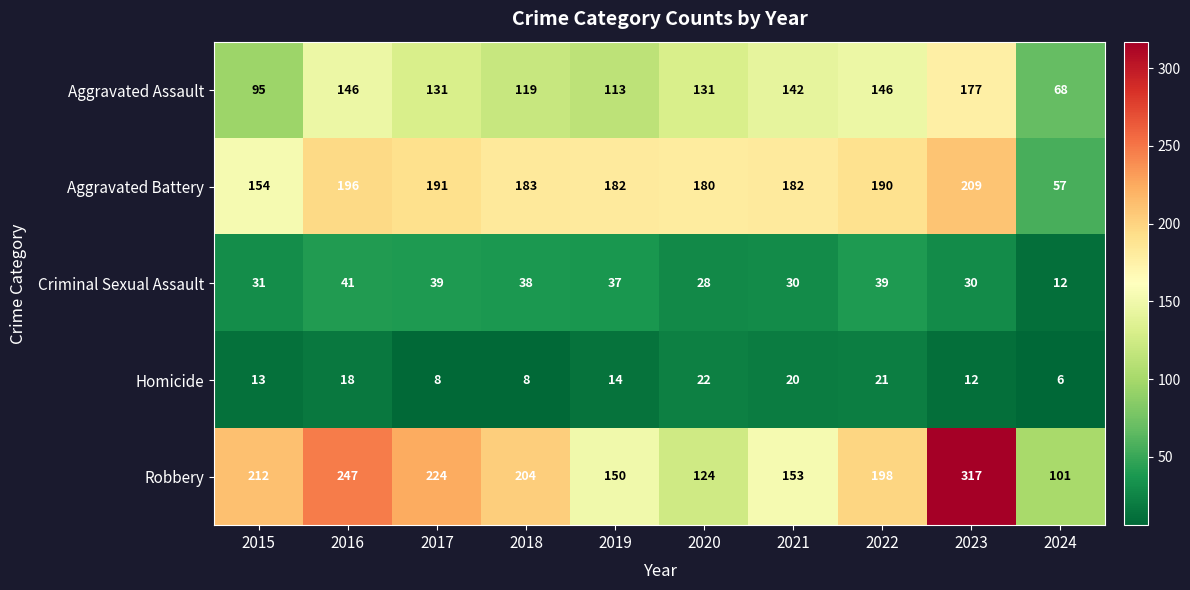

What is the difference between the highest and lowest values at 2015?

199